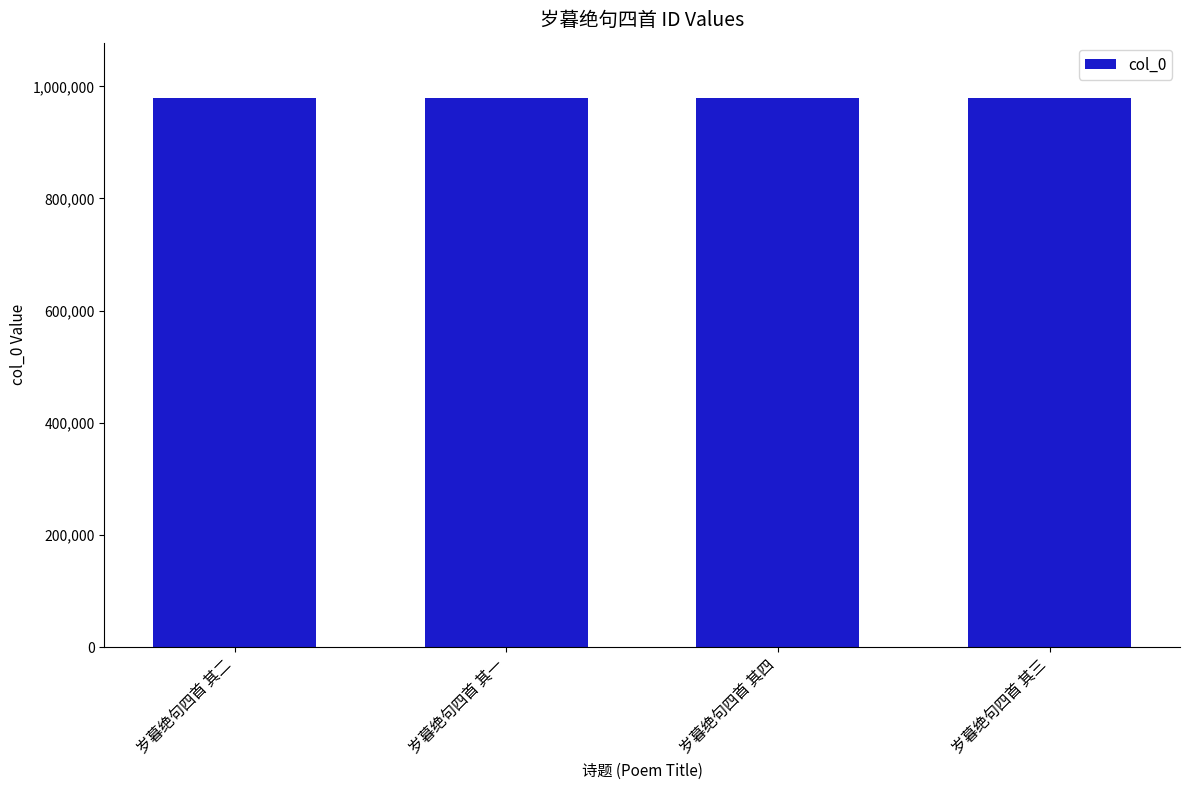

What position from the right is 岁暮绝句四首 其二?

4